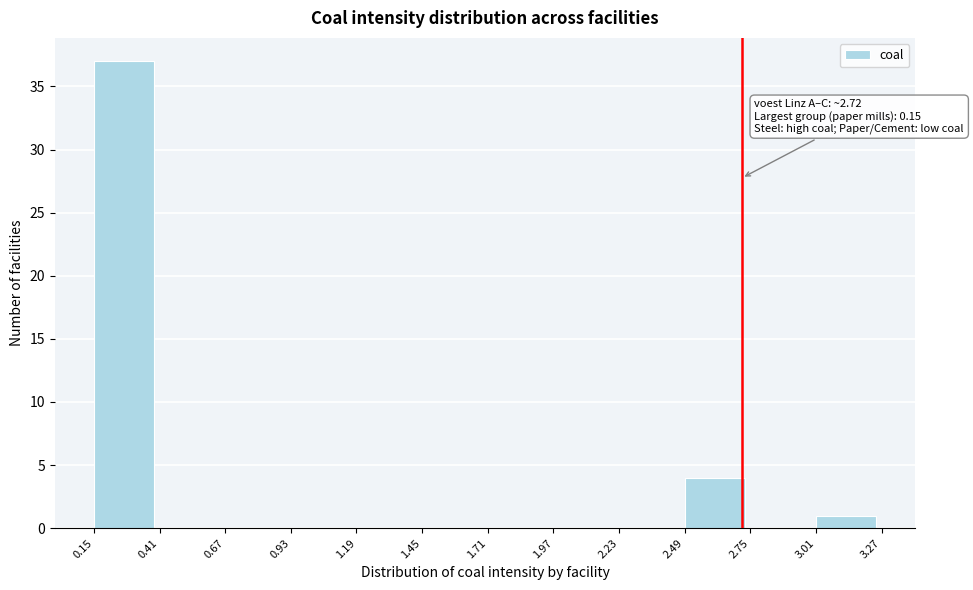

Which range on the x-axis has the tallest bar?

0.15 to 0.41